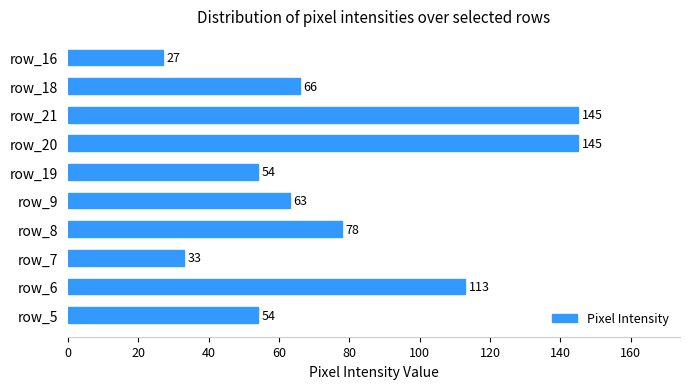

What is the difference between the maximum and minimum values?

118